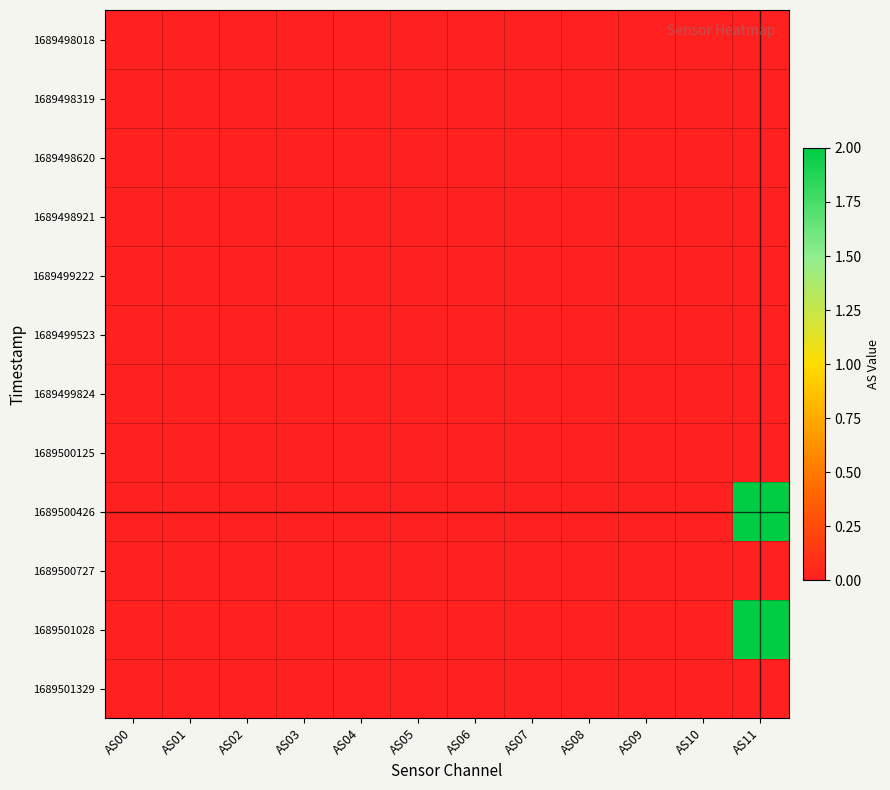

Reading left to right, extract all data points from this chart.

1689498018: AS00=0	AS01=0	AS02=0	AS03=0	AS04=0	AS05=0	AS06=0	AS07=0	AS08=0	AS09=0	AS10=0	AS11=0
1689498319: AS00=0	AS01=0	AS02=0	AS03=0	AS04=0	AS05=0	AS06=0	AS07=0	AS08=0	AS09=0	AS10=0	AS11=0
1689498620: AS00=0	AS01=0	AS02=0	AS03=0	AS04=0	AS05=0	AS06=0	AS07=0	AS08=0	AS09=0	AS10=0	AS11=0
1689498921: AS00=0	AS01=0	AS02=0	AS03=0	AS04=0	AS05=0	AS06=0	AS07=0	AS08=0	AS09=0	AS10=0	AS11=0
1689499222: AS00=0	AS01=0	AS02=0	AS03=0	AS04=0	AS05=0	AS06=0	AS07=0	AS08=0	AS09=0	AS10=0	AS11=0
1689499523: AS00=0	AS01=0	AS02=0	AS03=0	AS04=0	AS05=0	AS06=0	AS07=0	AS08=0	AS09=0	AS10=0	AS11=0
1689499824: AS00=0	AS01=0	AS02=0	AS03=0	AS04=0	AS05=0	AS06=0	AS07=0	AS08=0	AS09=0	AS10=0	AS11=0
1689500125: AS00=0	AS01=0	AS02=0	AS03=0	AS04=0	AS05=0	AS06=0	AS07=0	AS08=0	AS09=0	AS10=0	AS11=0
1689500426: AS00=0	AS01=0	AS02=0	AS03=0	AS04=0	AS05=0	AS06=0	AS07=0	AS08=0	AS09=0	AS10=0	AS11=2
1689500727: AS00=0	AS01=0	AS02=0	AS03=0	AS04=0	AS05=0	AS06=0	AS07=0	AS08=0	AS09=0	AS10=0	AS11=0
1689501028: AS00=0	AS01=0	AS02=0	AS03=0	AS04=0	AS05=0	AS06=0	AS07=0	AS08=0	AS09=0	AS10=0	AS11=2
1689501329: AS00=0	AS01=0	AS02=0	AS03=0	AS04=0	AS05=0	AS06=0	AS07=0	AS08=0	AS09=0	AS10=0	AS11=0